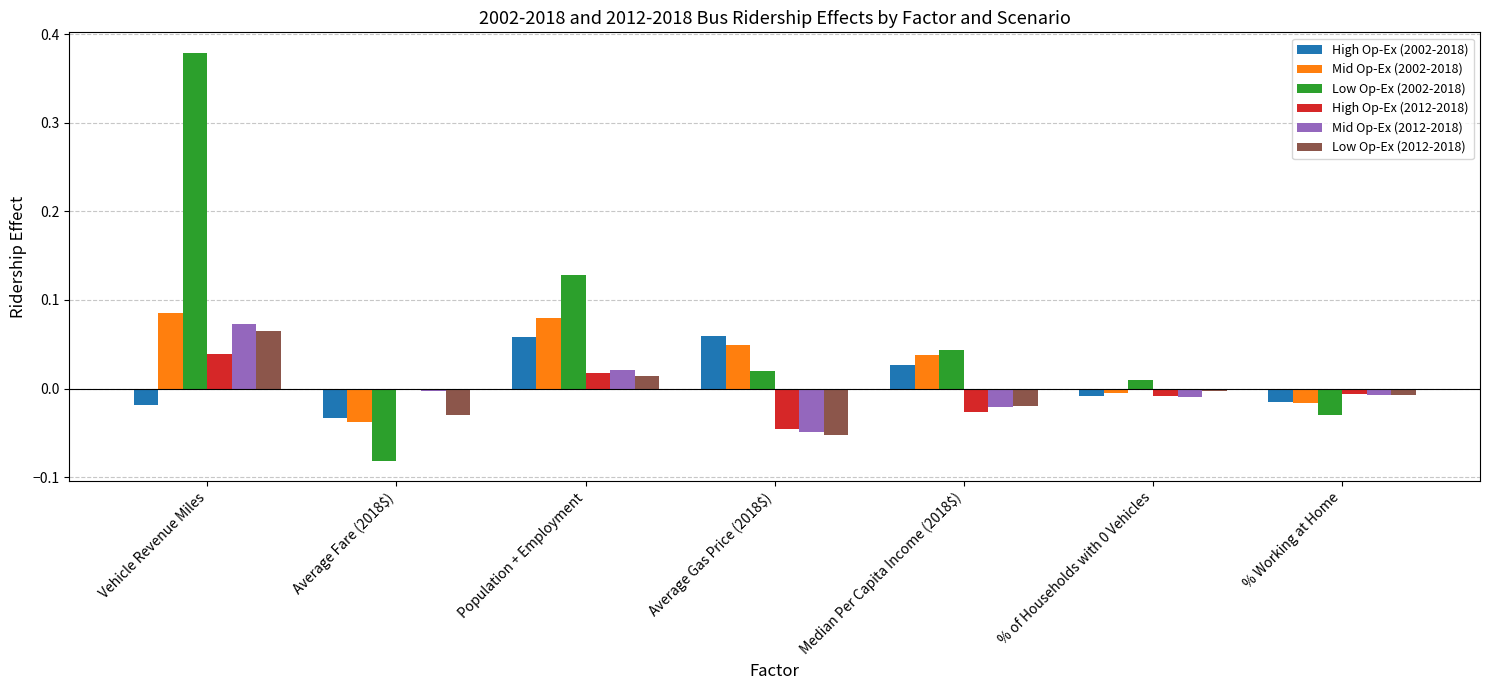

The Low Op-Ex (2002-2018) series shows -0.0 at % Working at Home. True or false?

True